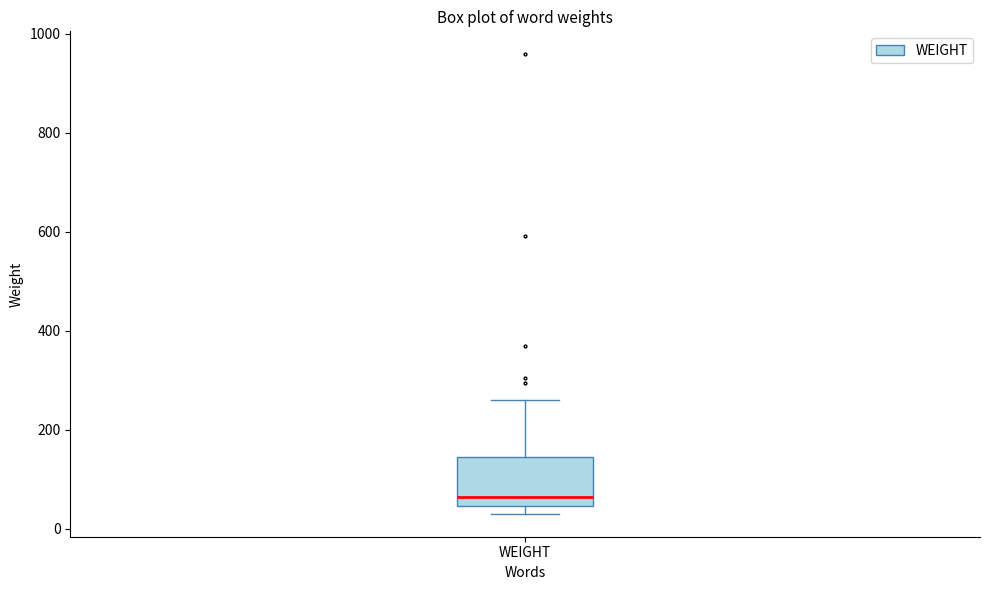

Transcribe this box plot: give where the median line is, the range the box spans, and where the two whiskers end, as read against the y-axis. The values are not printed on the chart, so give them approximately, as read against the axis.

median 60, box 40 to 140, whiskers 40 (just below the box's lower edge) to 260